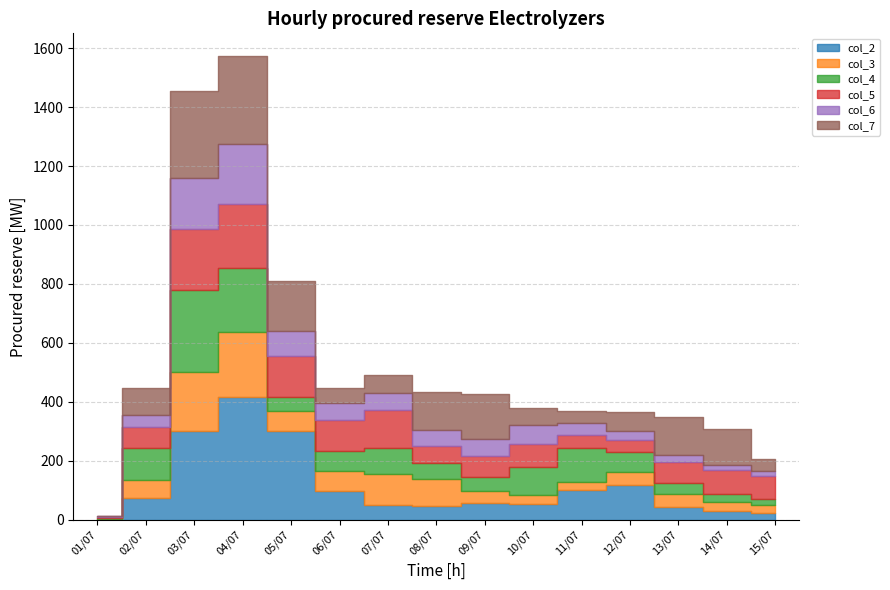

How many values in the col_4 series exceed 67?

8